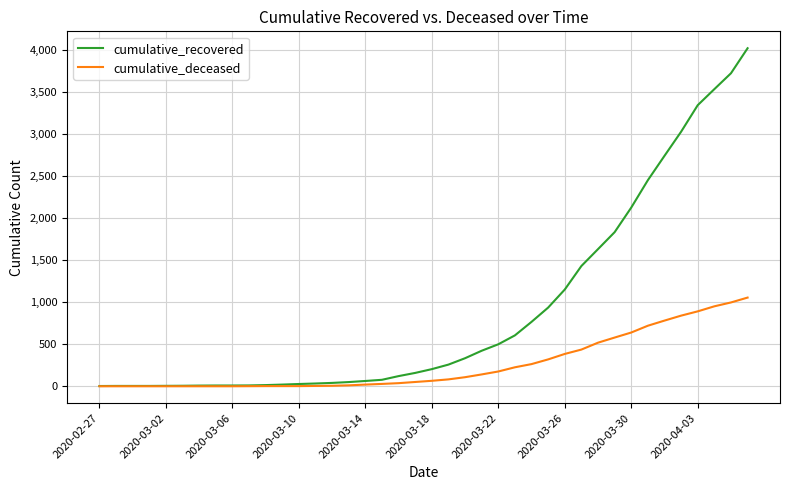

What is the highest value of the cumulative_recovered series?

4025